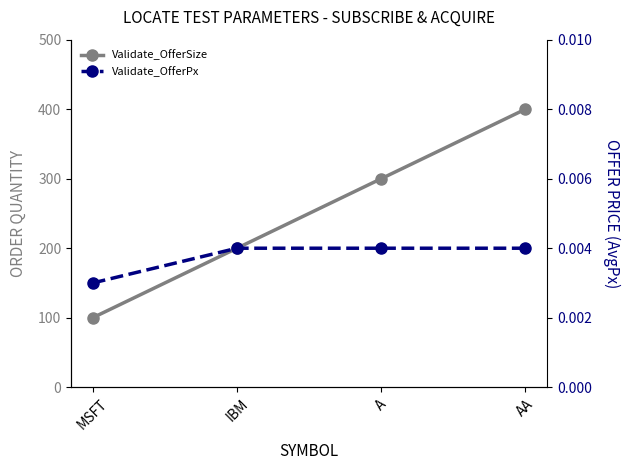

At which label does Validate_OfferSize first exceed 300?

AA